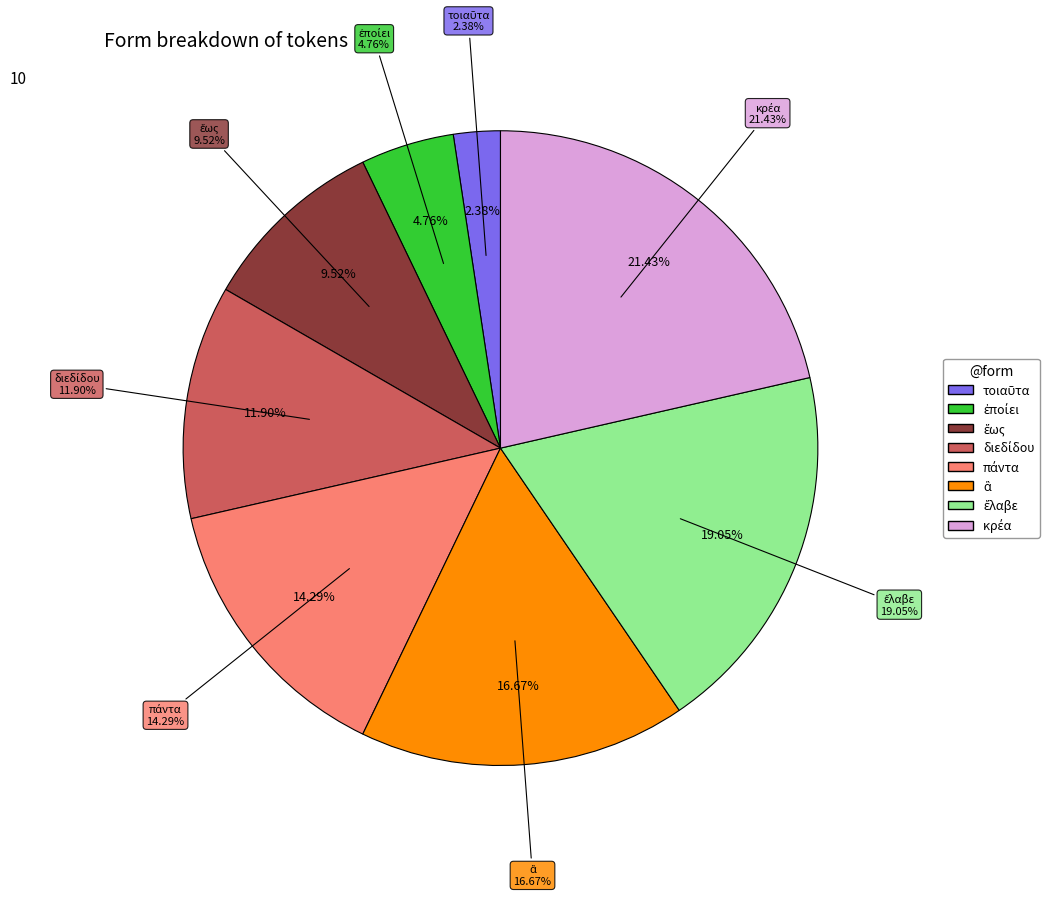

Is ἃ the majority of the pie?

No